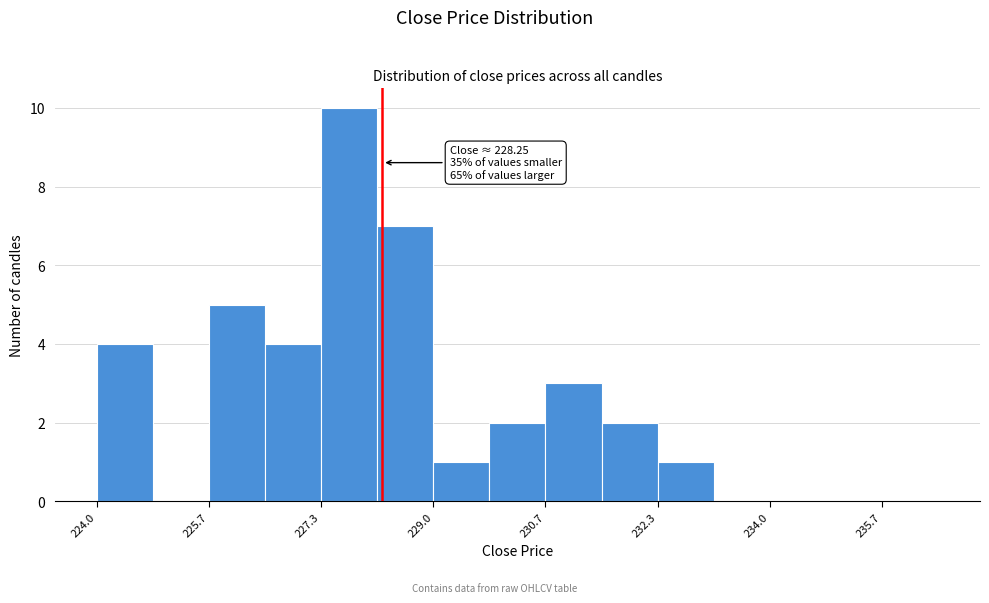

Over which range of the x-axis is the bar tallest?

227.4 to 228.2